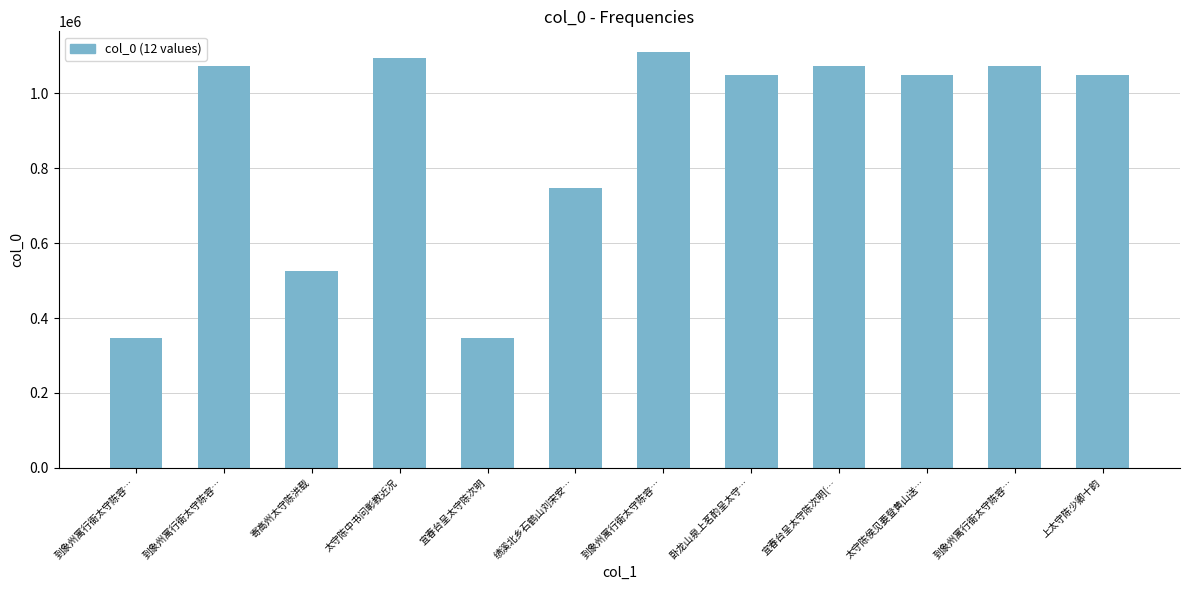

Are the bars horizontal?

No